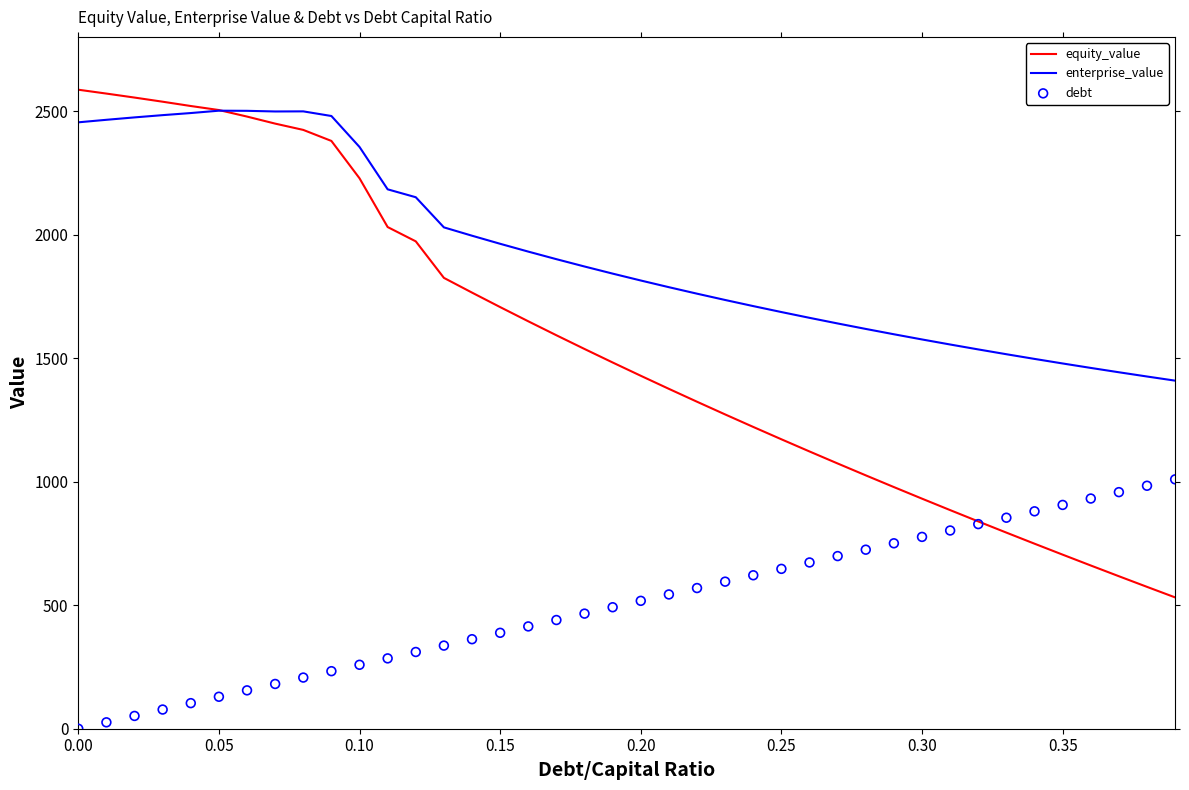

Which series has the largest total across all categories?

enterprise_value